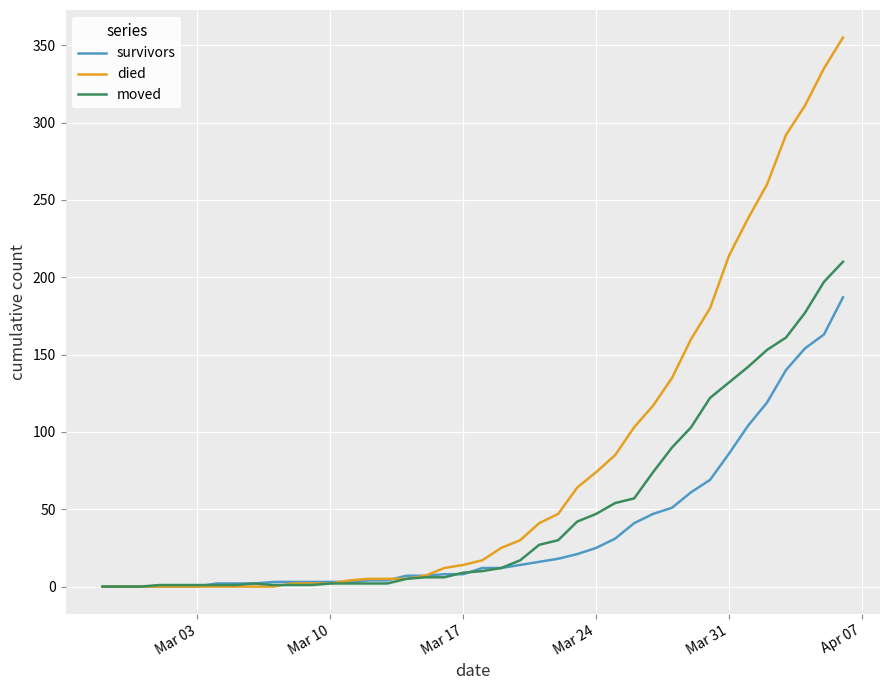

How many lines are shown in the chart?

3